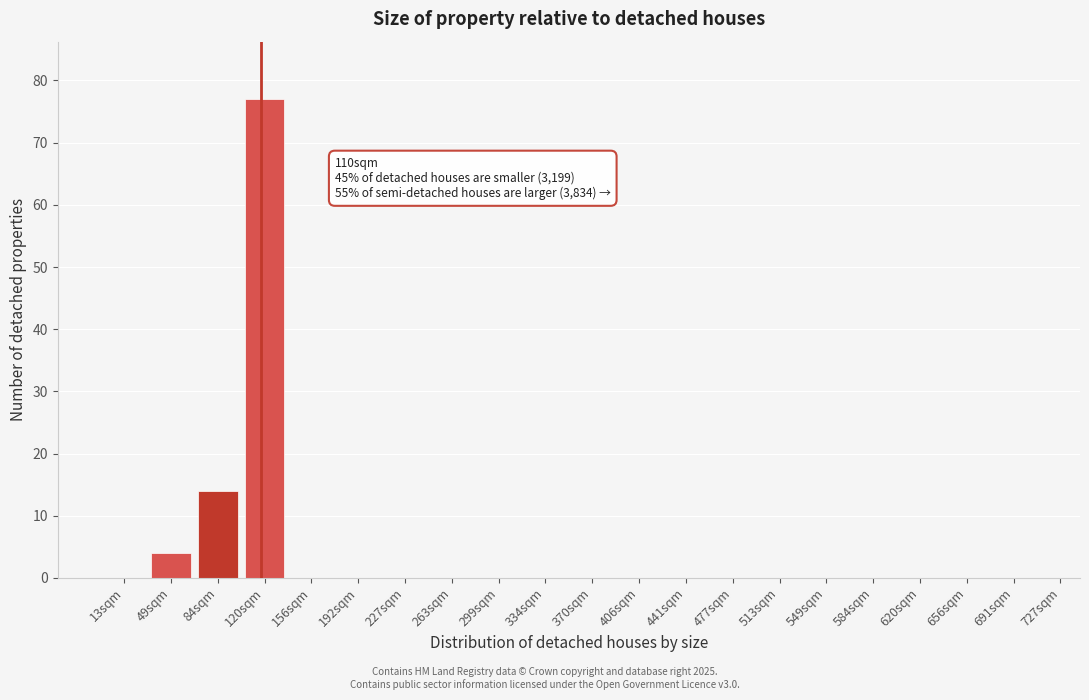

Reading left to right, list all the values displayed in this chart.

13sqm=0	49sqm=4	84sqm=14	120sqm=77	156sqm=0	192sqm=0	227sqm=0	263sqm=0	299sqm=0	334sqm=0	370sqm=0	406sqm=0	441sqm=0	477sqm=0	513sqm=0	549sqm=0	584sqm=0	620sqm=0	656sqm=0	691sqm=0